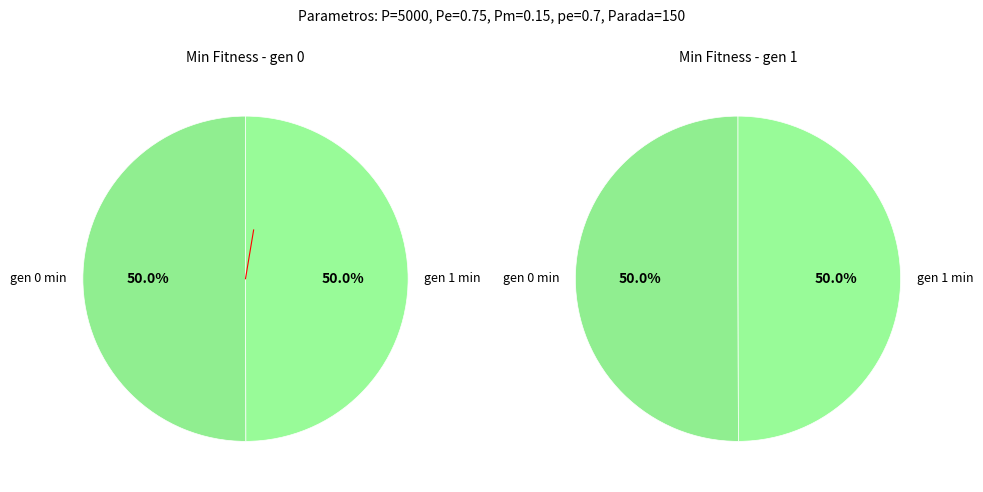

Which has a higher value, gen 0 min or gen 1 min?

gen 0 min